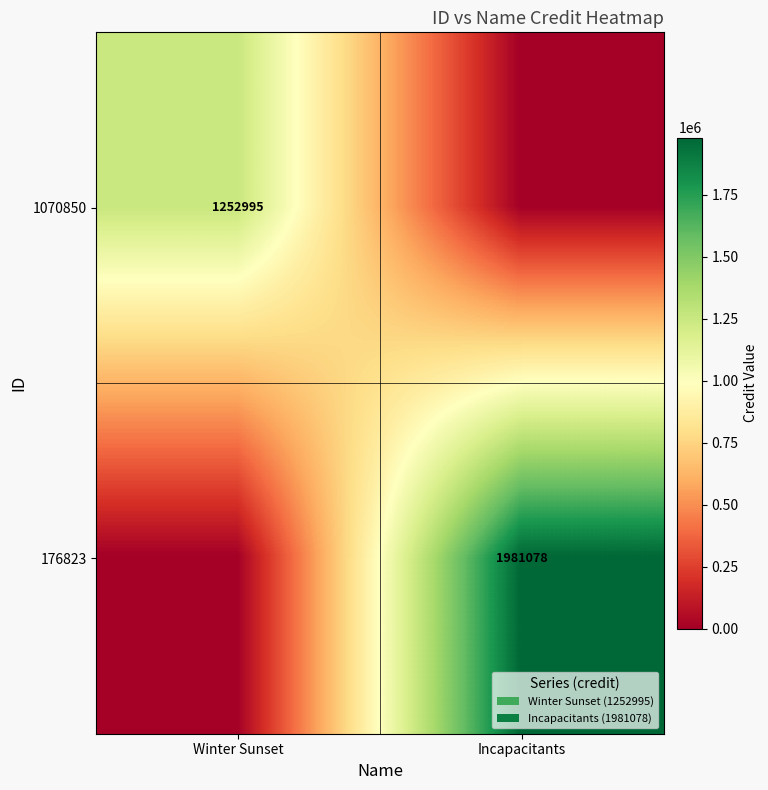

The value of 176823 at Incapacitants is 1981078. True or false?

True